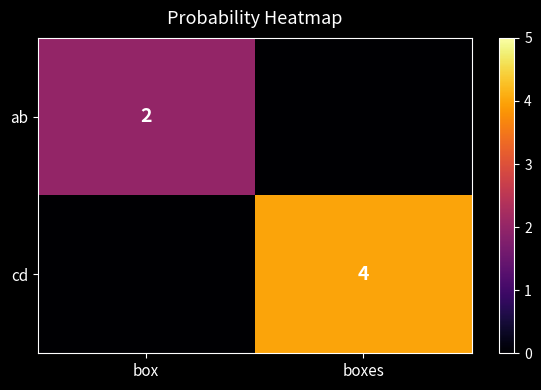

True or false: cd has a value of 4 at boxes.

True